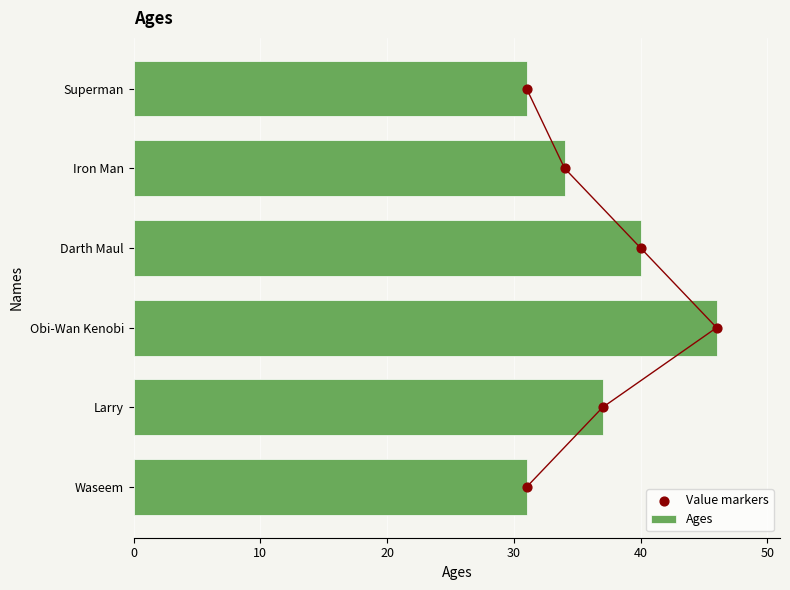

Which series reaches the maximum Y coordinate?

Ages